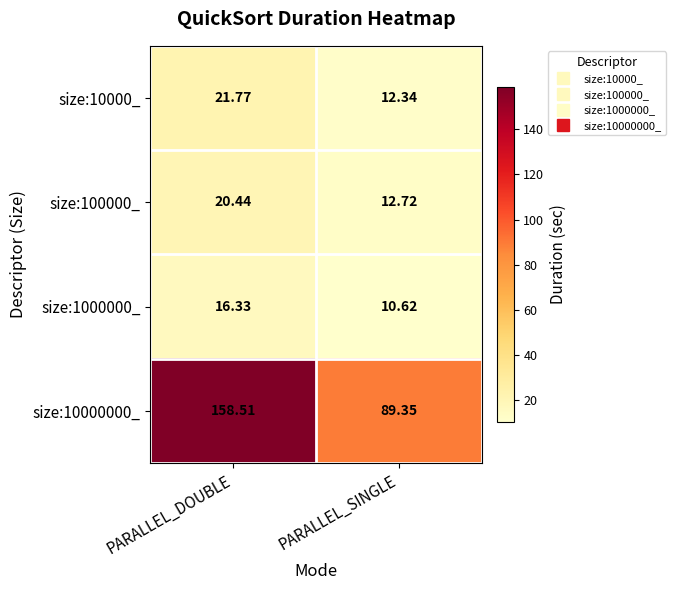

Where is size:1000000_ nearest to the value 13?

PARALLEL_SINGLE